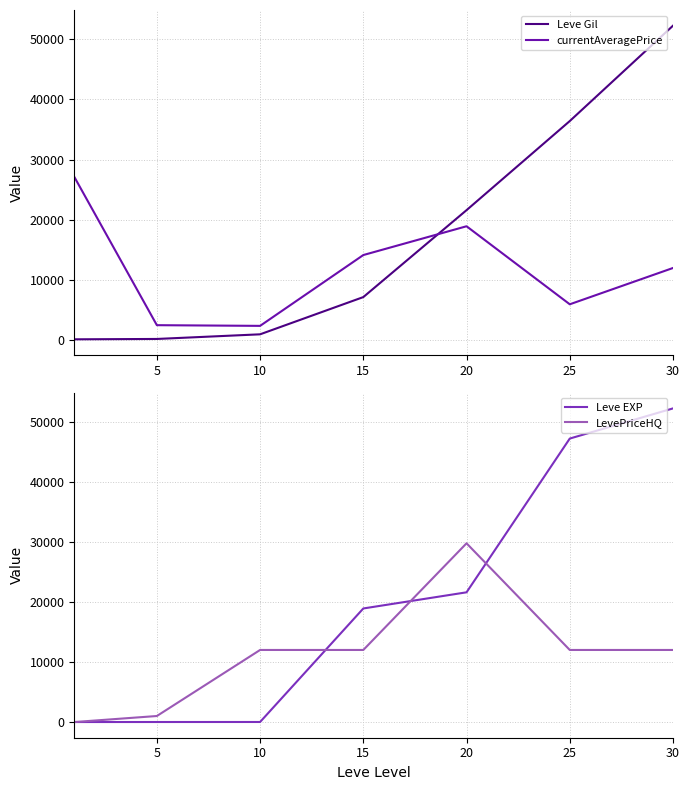

What is the value of the Leve Gil point at the 6th from the left?

36390